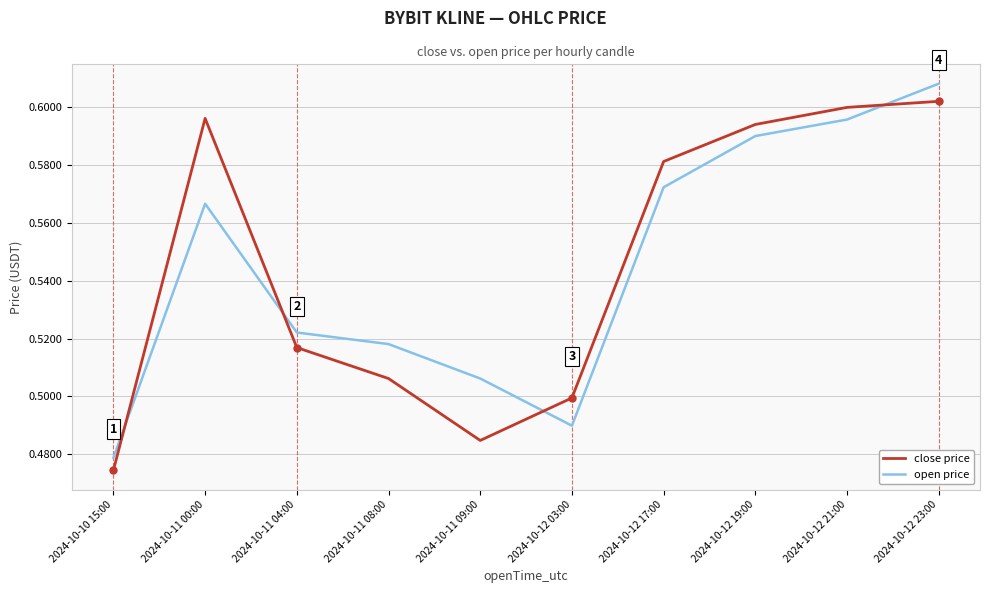

At which category is the sum across all series the highest?

2024-10-12 23:00